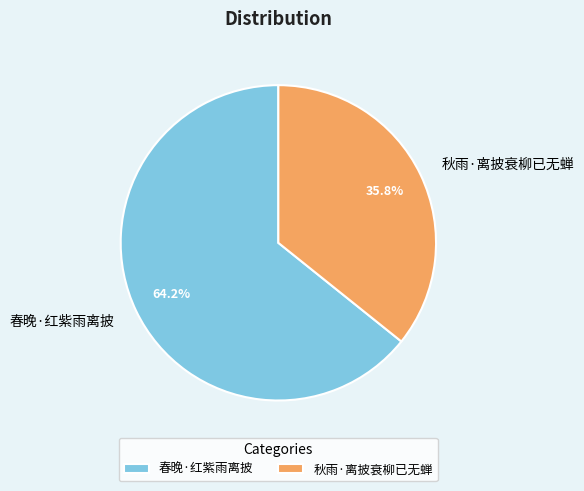

Which category accounts for the majority?

春晚·红紫雨离披